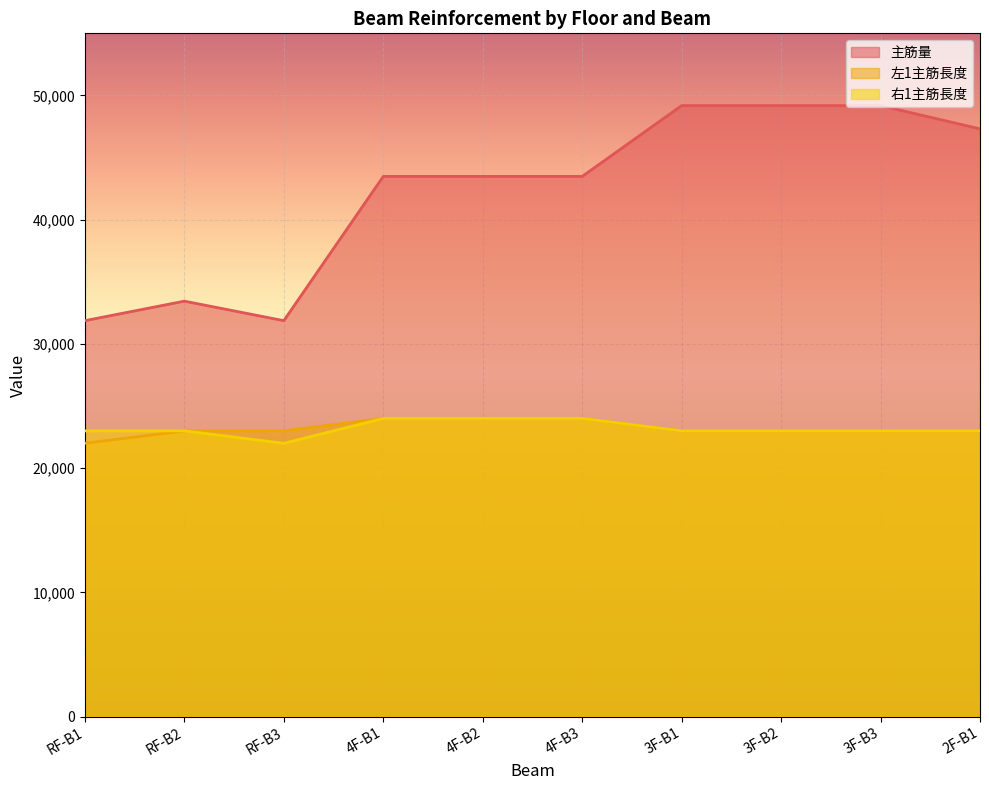

What is the value of the 左1主筋長度 point at the 1st from the left?

22000.0